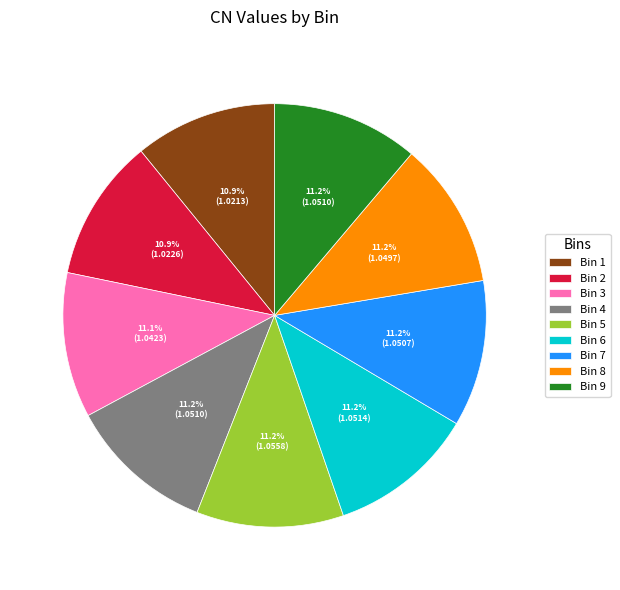

What is the ratio of the value at Bin 8 to the value at Bin 1?

1.0